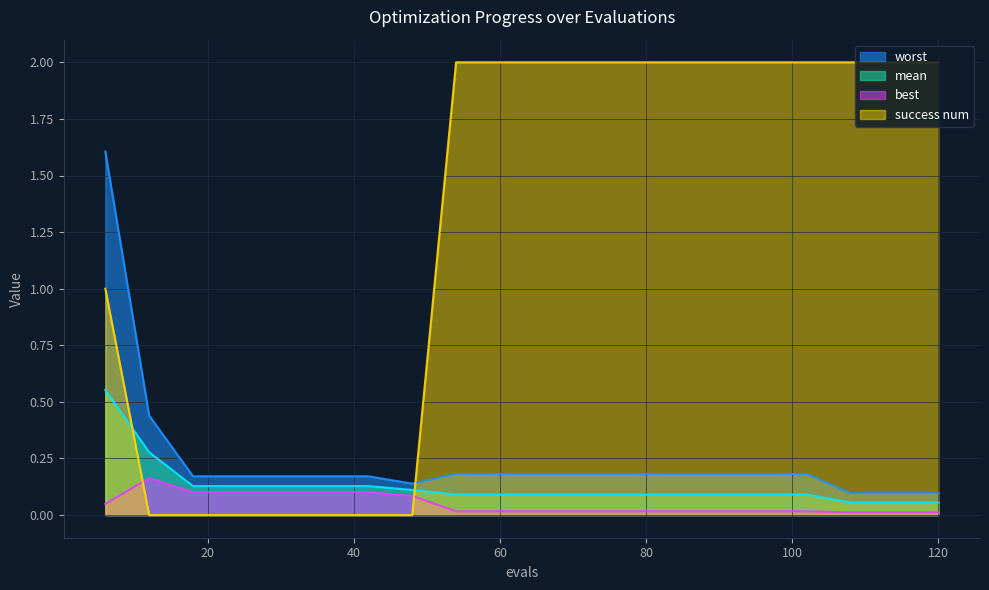

Is it true that best equals 0.0 at 108?

False